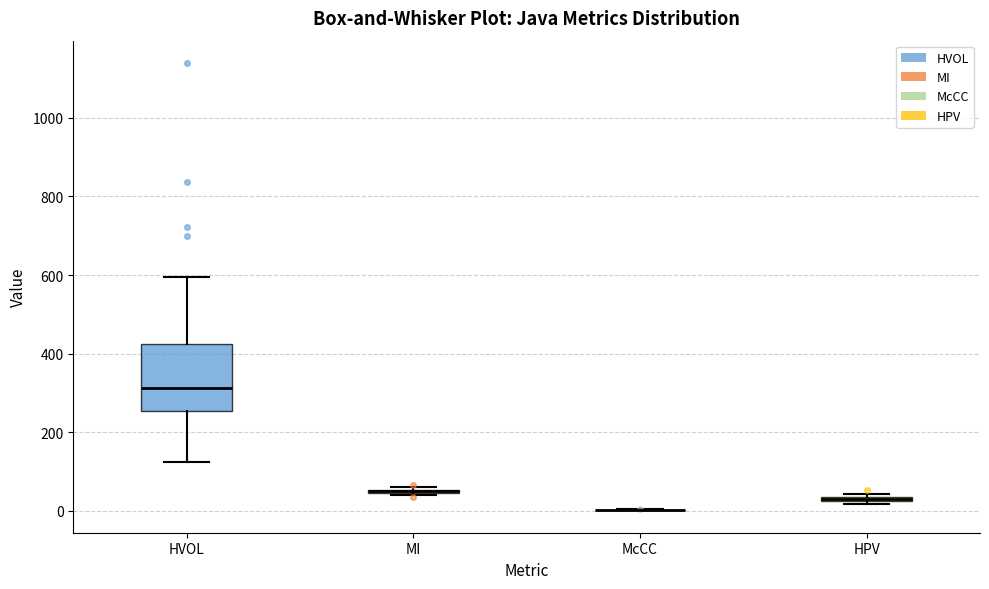

Where does the lower whisker of the box for HVOL end on the y-axis? The values are not printed on the chart, so give them approximately, as read against the axis.

120